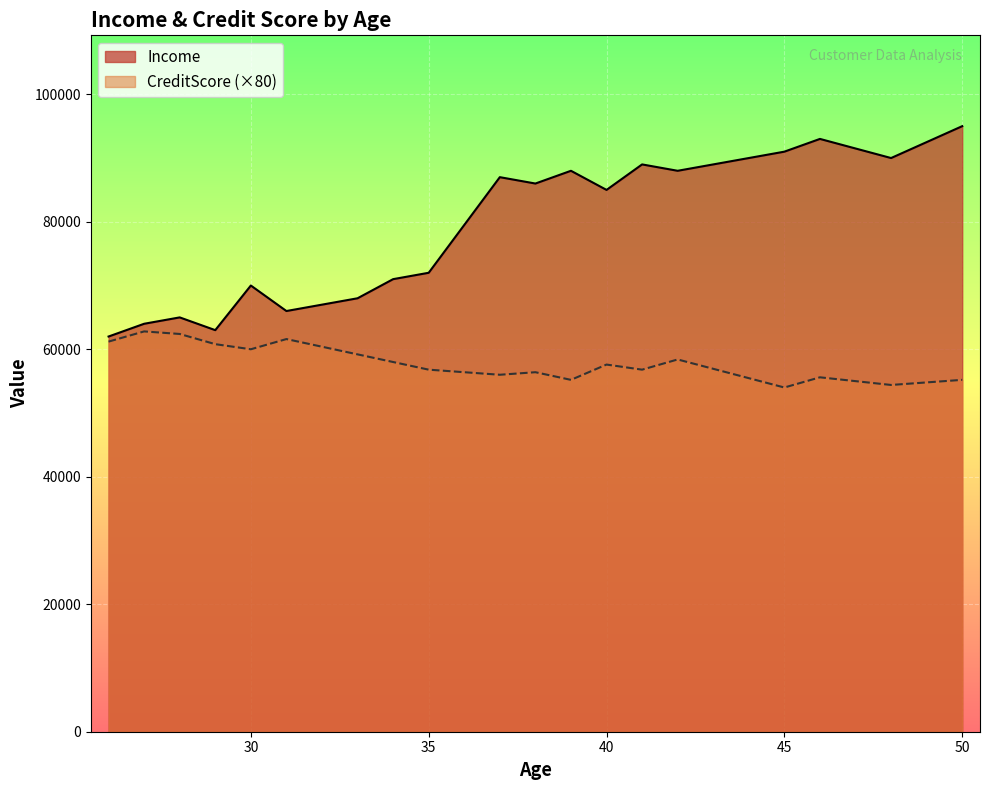

Reading right to left, list all the values displayed in this chart.

Income: 50=95000	48=90000	46=93000	45=91000	42=88000	41=89000	40=85000	39=88000	38=86000	37=87000	35=72000	34=71000	33=68000	32=67000	31=66000	30=70000	29=63000	28=65000	27=64000	26=62000
CreditScore: 50=55200	48=54400	46=55600	45=54000	42=58400	41=56800	40=57600	39=55200	38=56400	37=56000	35=56800	34=58000	33=59200	32=60400	31=61600	30=60000	29=60800	28=62400	27=62800	26=61200